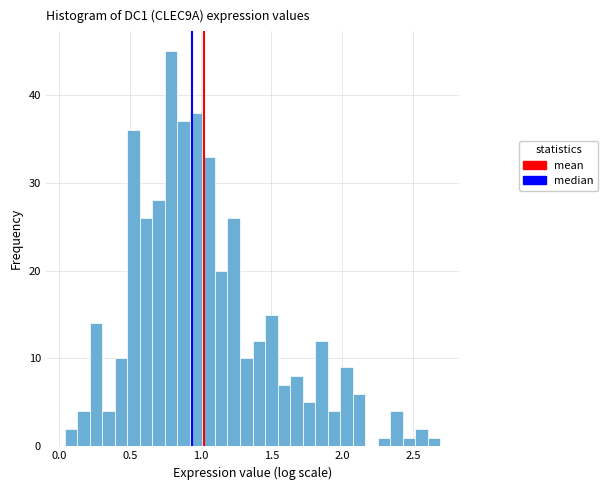

Around what value on the x-axis is the tallest bar? Give the approximate position of its centre, as read against the axis.

0.80